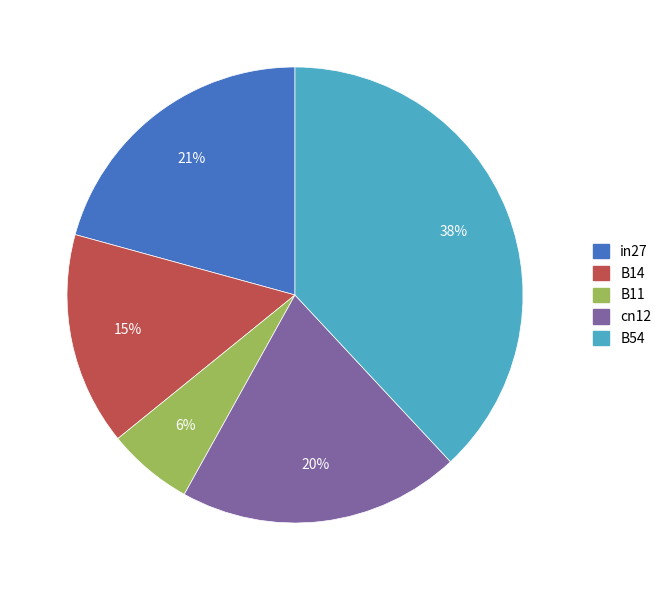

True or false: in27 accounts for 27% of the total.

False